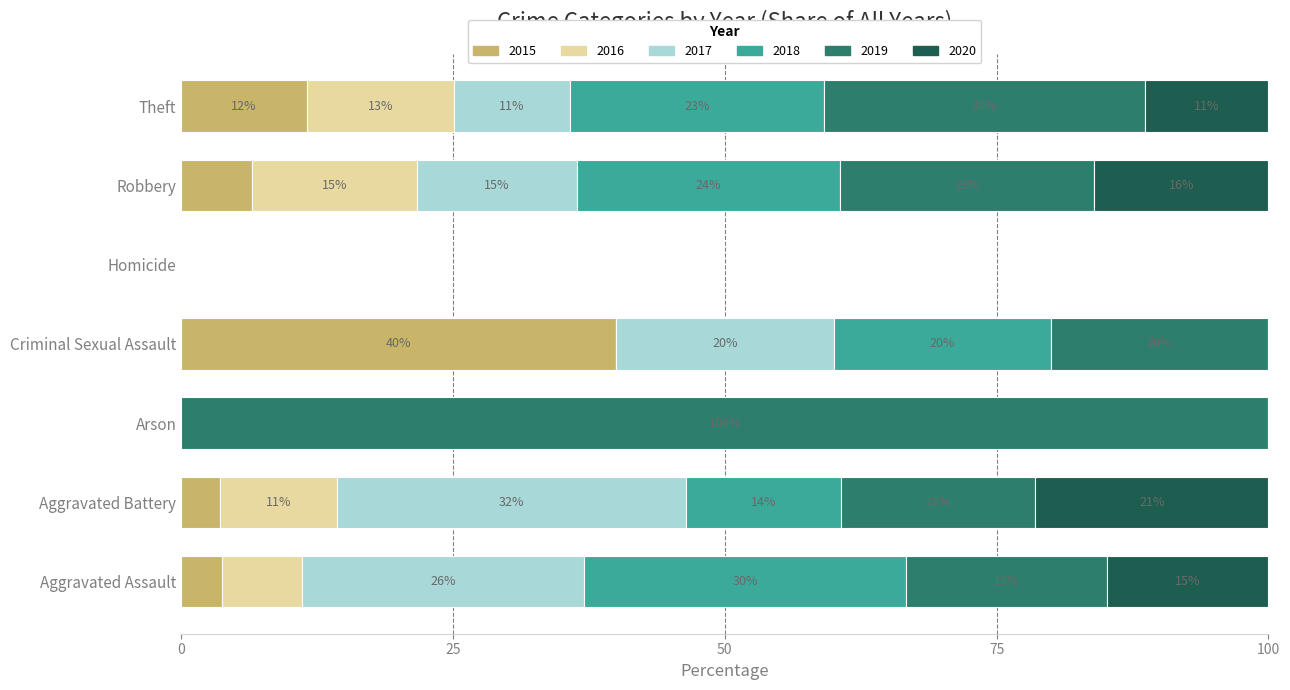

What are all the series names shown in the legend?

2015, 2016, 2017, 2018, 2019, 2020